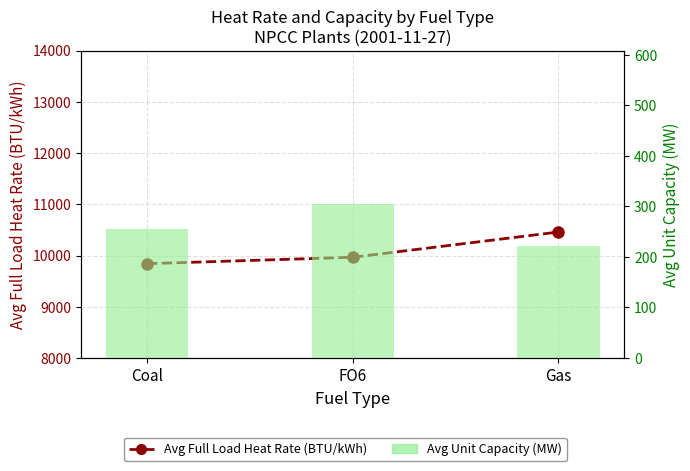

Reading right to left, what are all the values shown in this chart?

Avg Full Load Heat Rate (BTU/kWh): 10459.1	9966.2	9841.4
Avg Unit Capacity (MW): 222.1	304.2	256.1